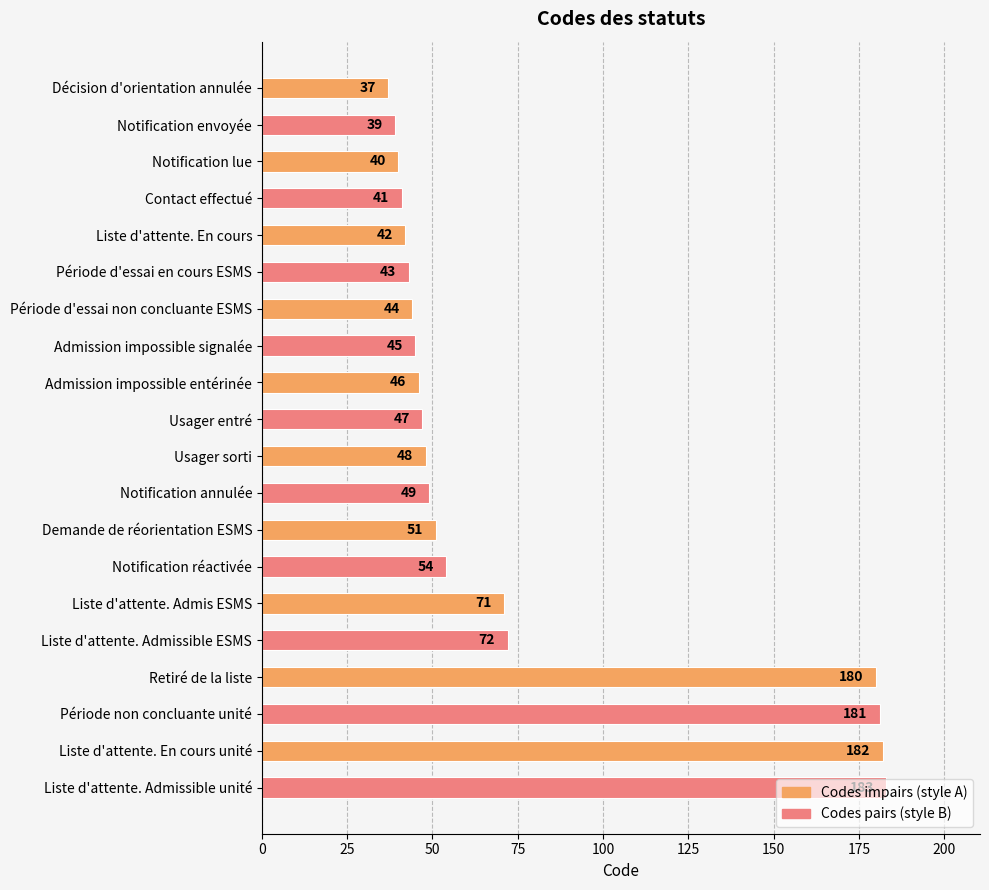

The value at Usager entré is 47. True or false?

True